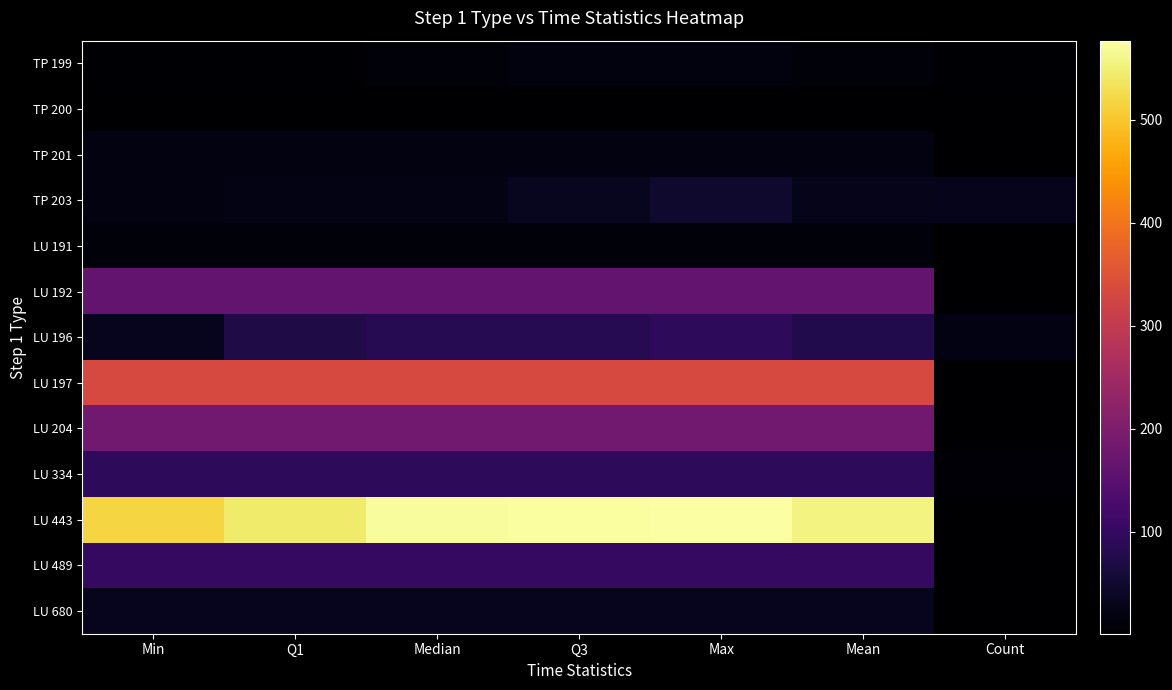

Between Median and Q1, which is larger?

Median